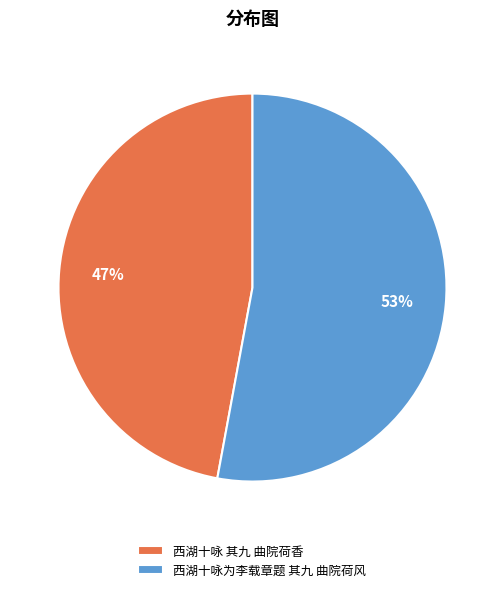

Which category has the smallest portion of the pie?

西湖十咏 其九 曲院荷香